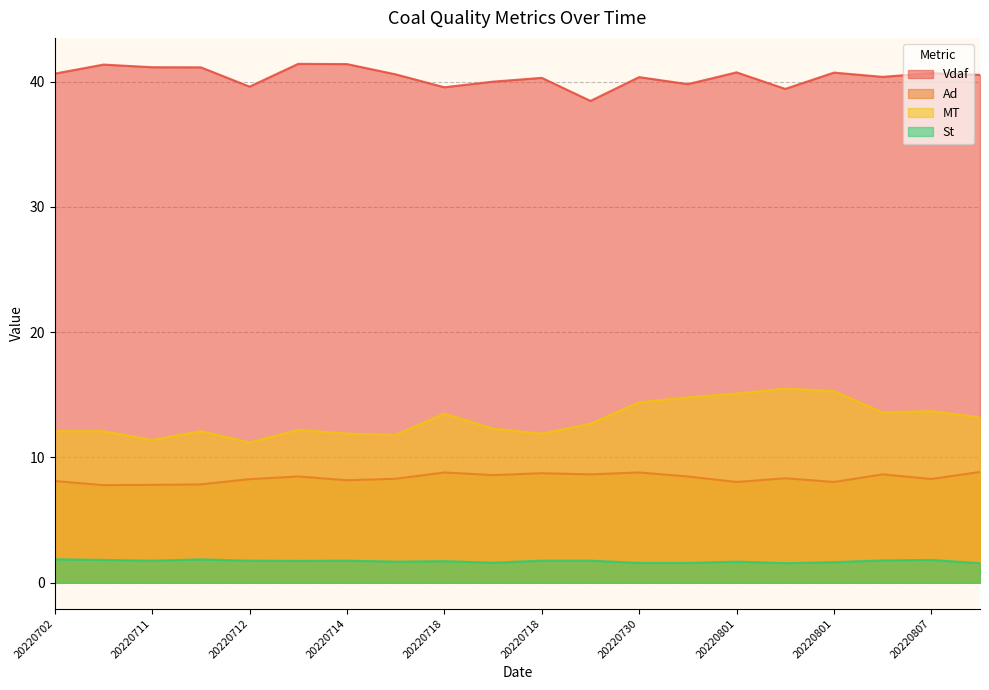

What is the value of the St point at the 12th from the left?

1.8